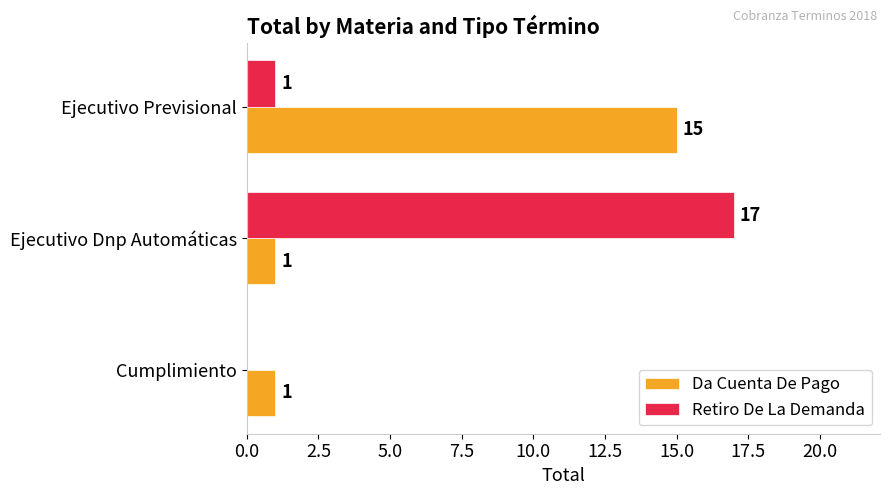

How many distinct data groups are displayed?

2